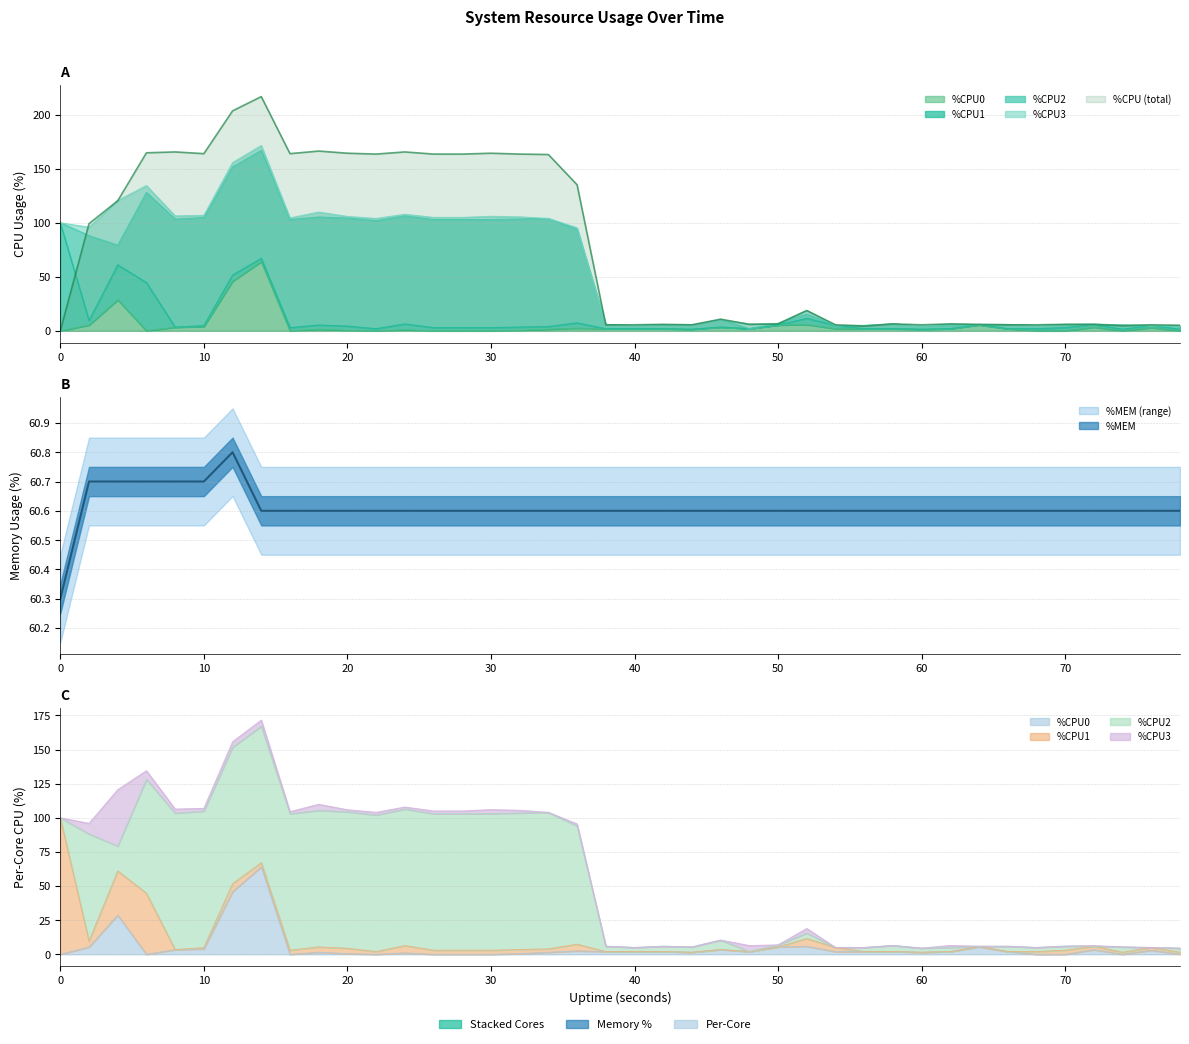

Reading left to right, extract all data points from this chart.

%CPU: 0.0	99.2	120.4	164.8	165.6	164.0	203.6	216.8	164.0	166.4	164.4	163.6	165.6	163.6	163.6	164.4	163.6	163.2	135.2	5.6	5.6	6.0	5.6	10.8	6.0	6.4	18.8	5.6	4.4	6.4	5.6	6.4	6.0	5.6	5.6	6.0	6.0	4.8	5.6	5.2
%CPU0: 0.0	5.3	28.7	0.0	3.4	3.9	45.9	64.1	0.0	1.5	0.5	0.0	1.0	0.0	0.0	0.0	0.5	1.5	2.5	2.0	2.0	2.0	1.5	3.5	2.0	5.4	5.8	2.0	2.0	2.0	1.5	2.0	5.4	2.0	0.0	0.0	3.4	0.0	3.0	0.0
%MEM: 60.3	60.7	60.7	60.7	60.7	60.7	60.8	60.6	60.6	60.6	60.6	60.6	60.6	60.6	60.6	60.6	60.6	60.6	60.6	60.6	60.6	60.6	60.6	60.6	60.6	60.6	60.6	60.6	60.6	60.6	60.6	60.6	60.6	60.6	60.6	60.6	60.6	60.6	60.6	60.6